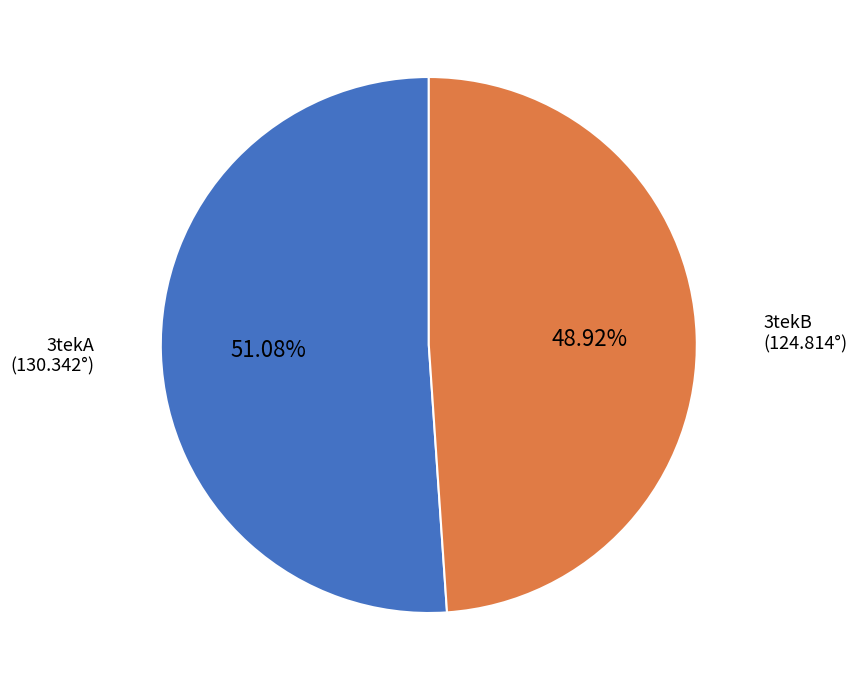

Does 3tekB account for over 50% of the chart?

No